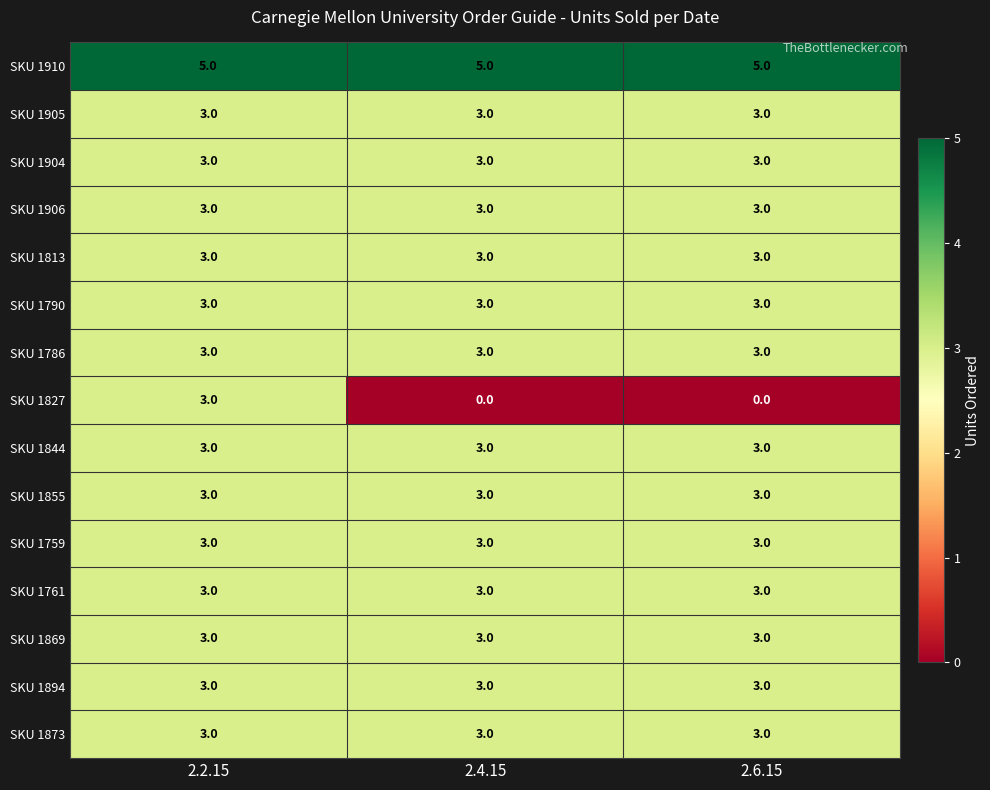

At how many categories does at least one series exceed 2?

3